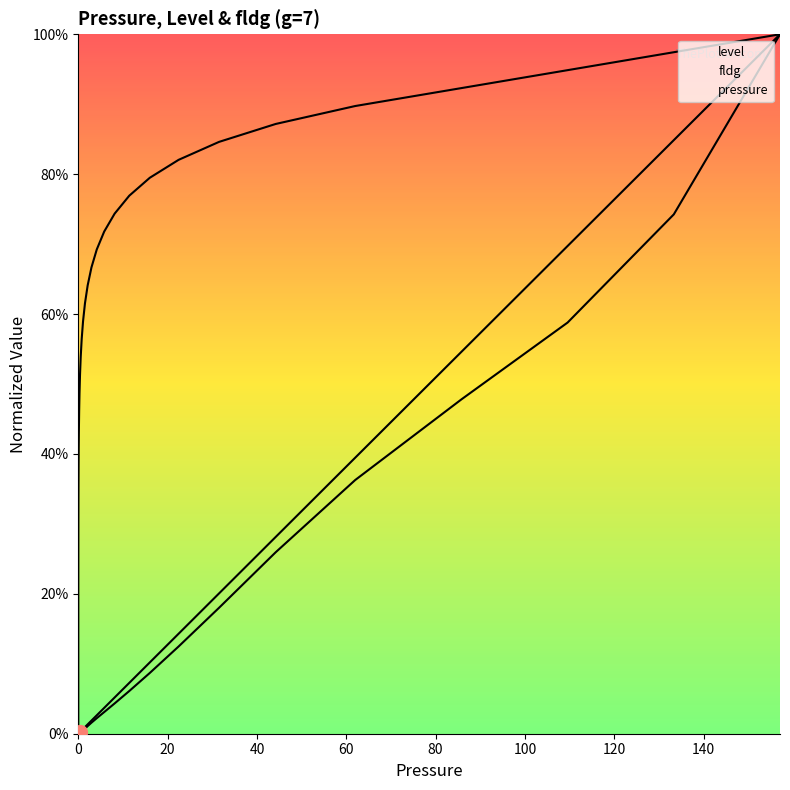

What is the label of the 21st point from the left?

20